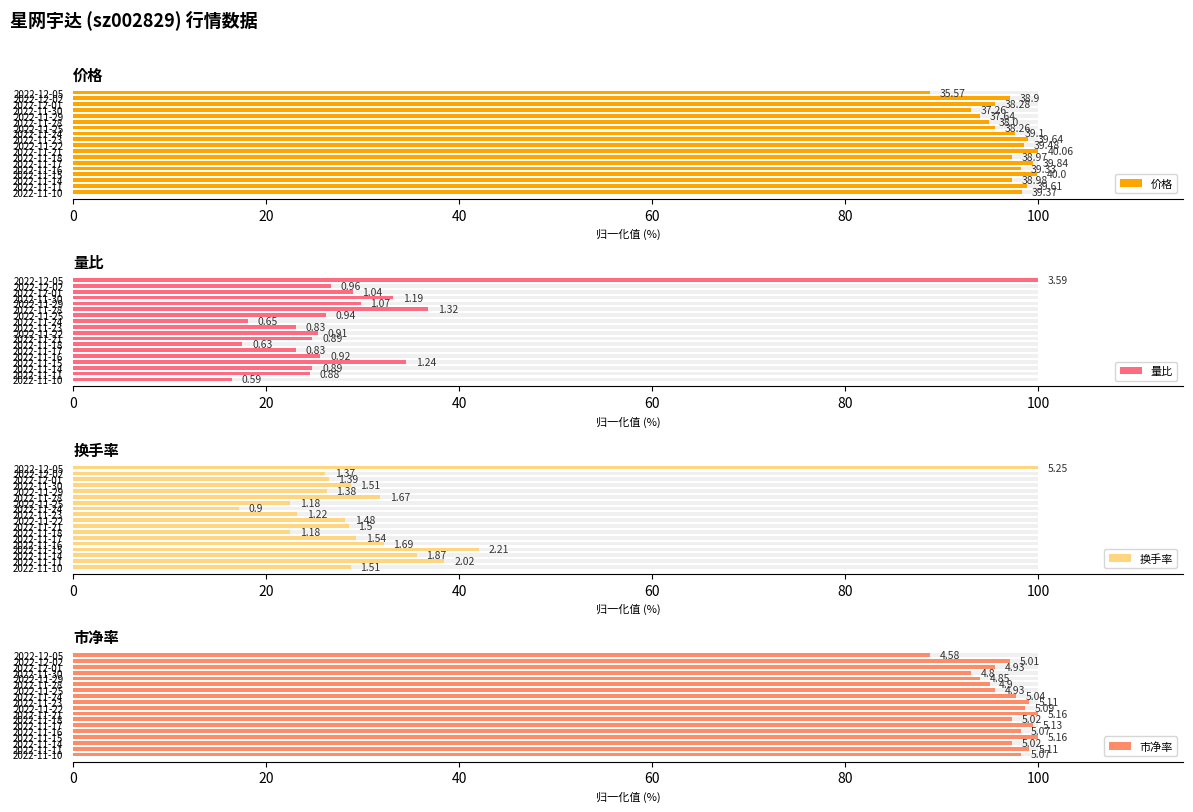

Is the value of 市净率 at 2022-11-18 greater than the value of 量比 at 2022-12-02?

Yes